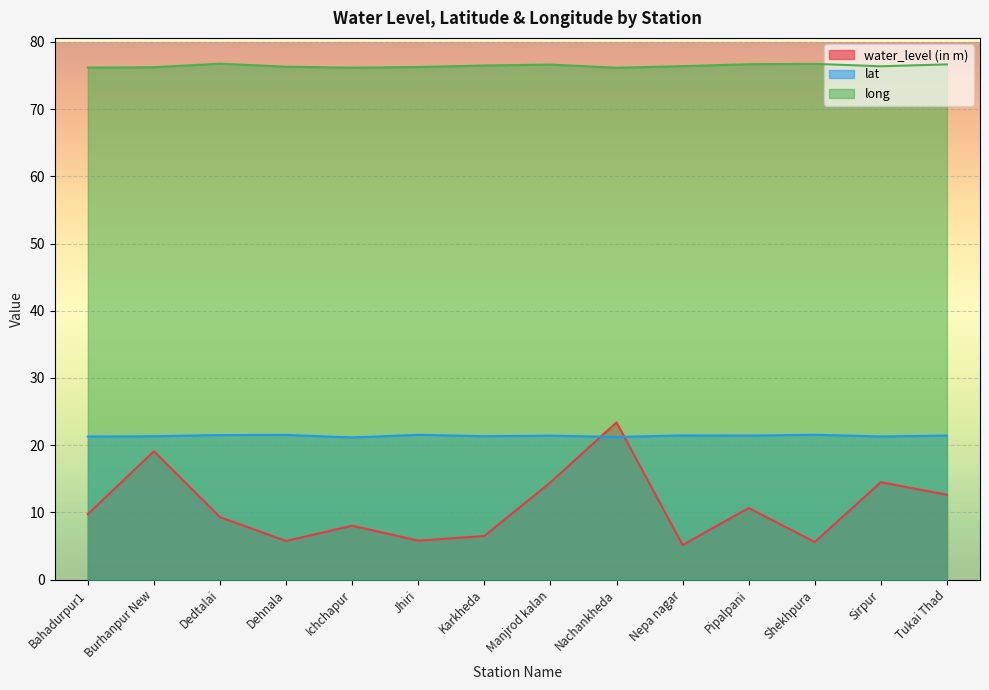

True or false: lat and long cross at least once.

False